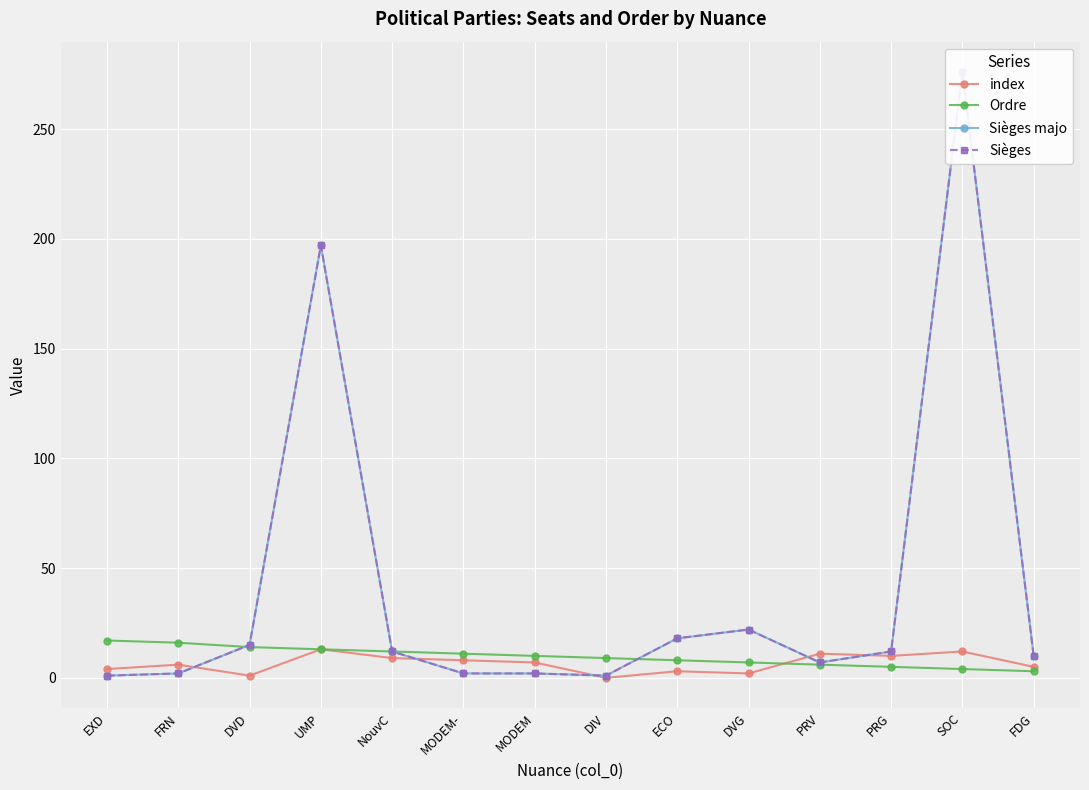

Which category has the highest value in the Sièges series?

SOC